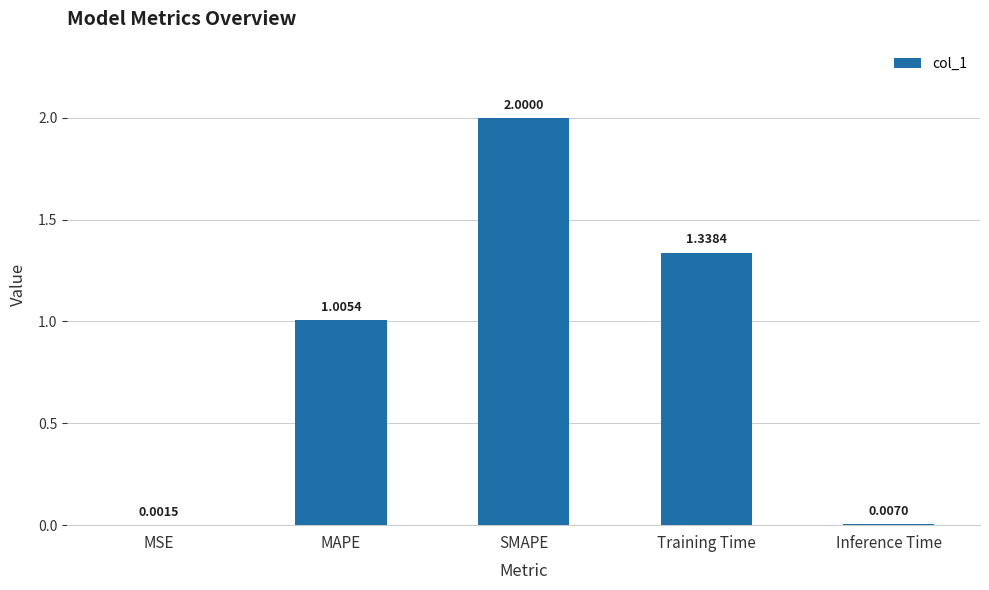

At which label does the data first exceed 1?

MAPE